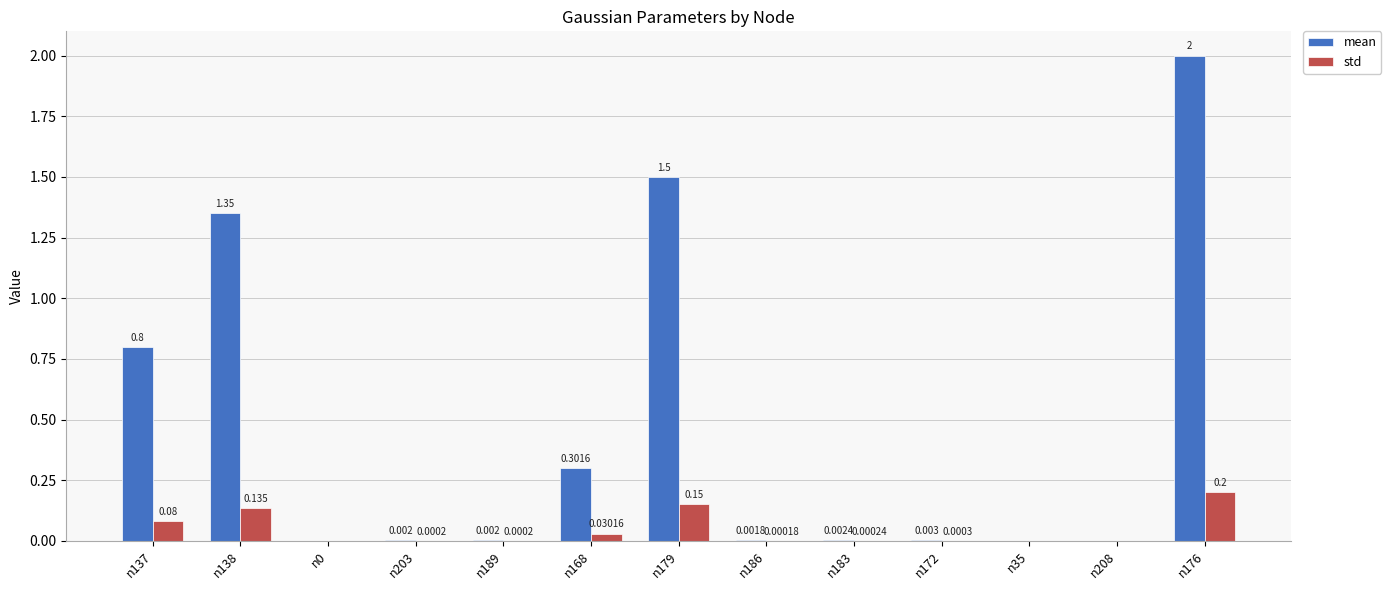

Which series has the largest total across all categories?

mean